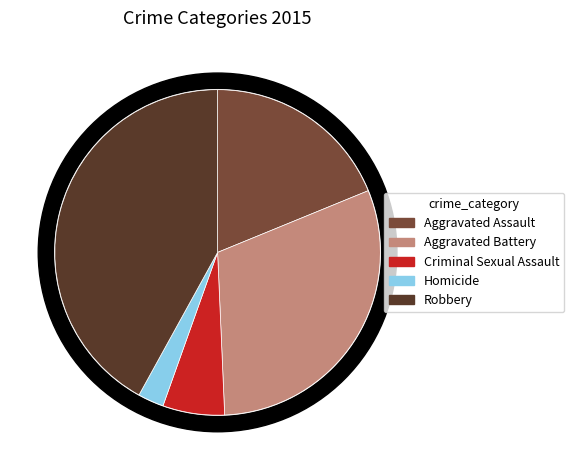

To the nearest percent, what is the difference between the largest and smallest slice percentages?

39%